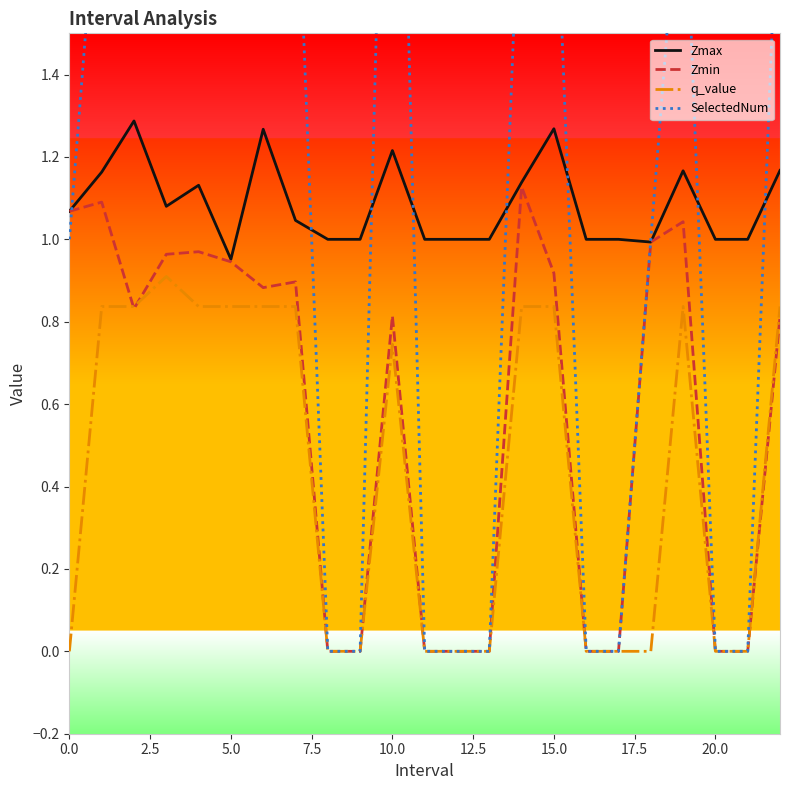

How many data points in Zmin are above 0?

14